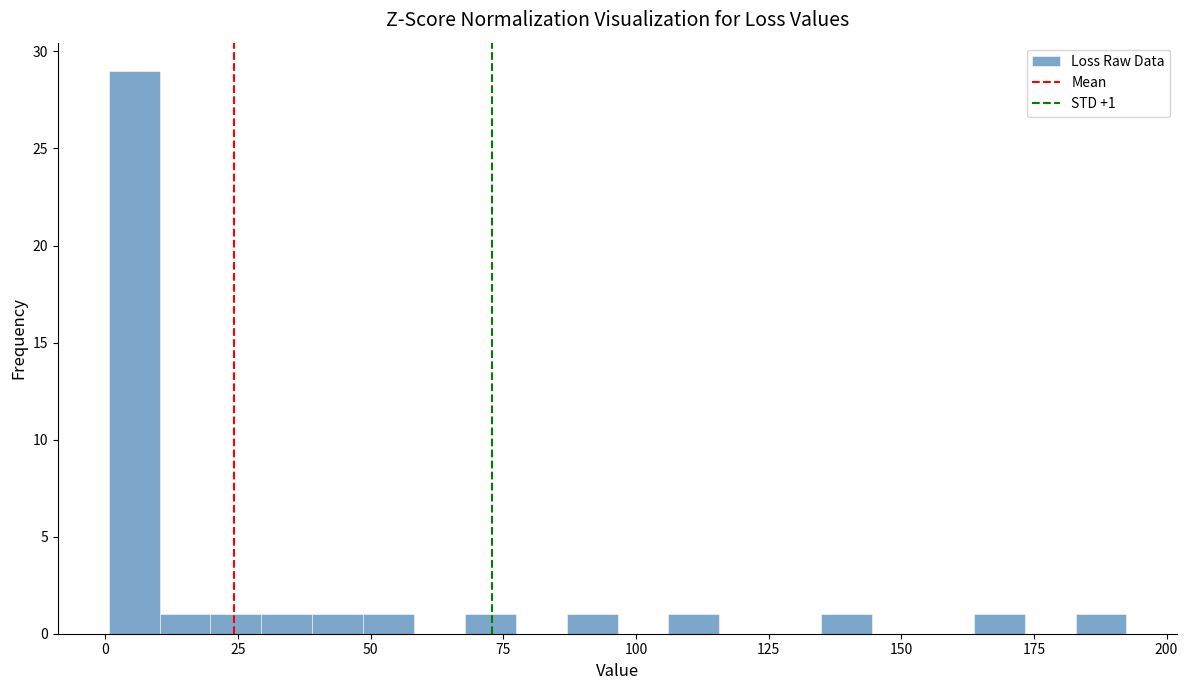

Read against the x-axis, roughly where is the centre of the tallest bar?

5